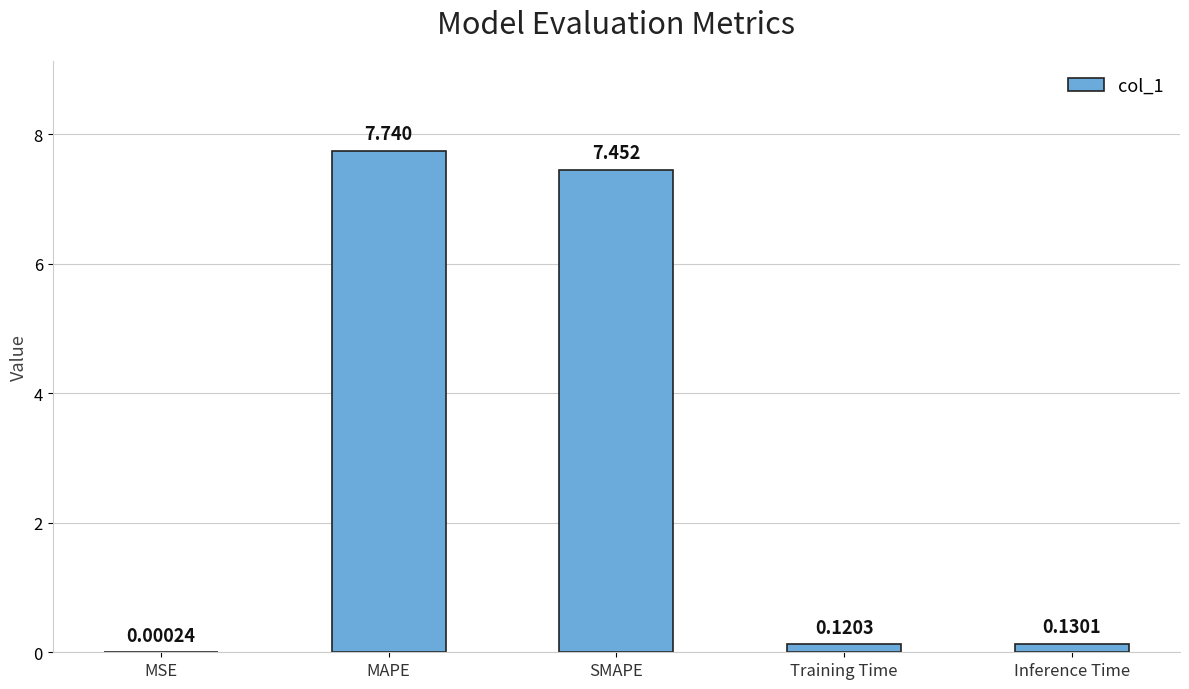

Are the bars grouped side by side (vs. stacked)?

No